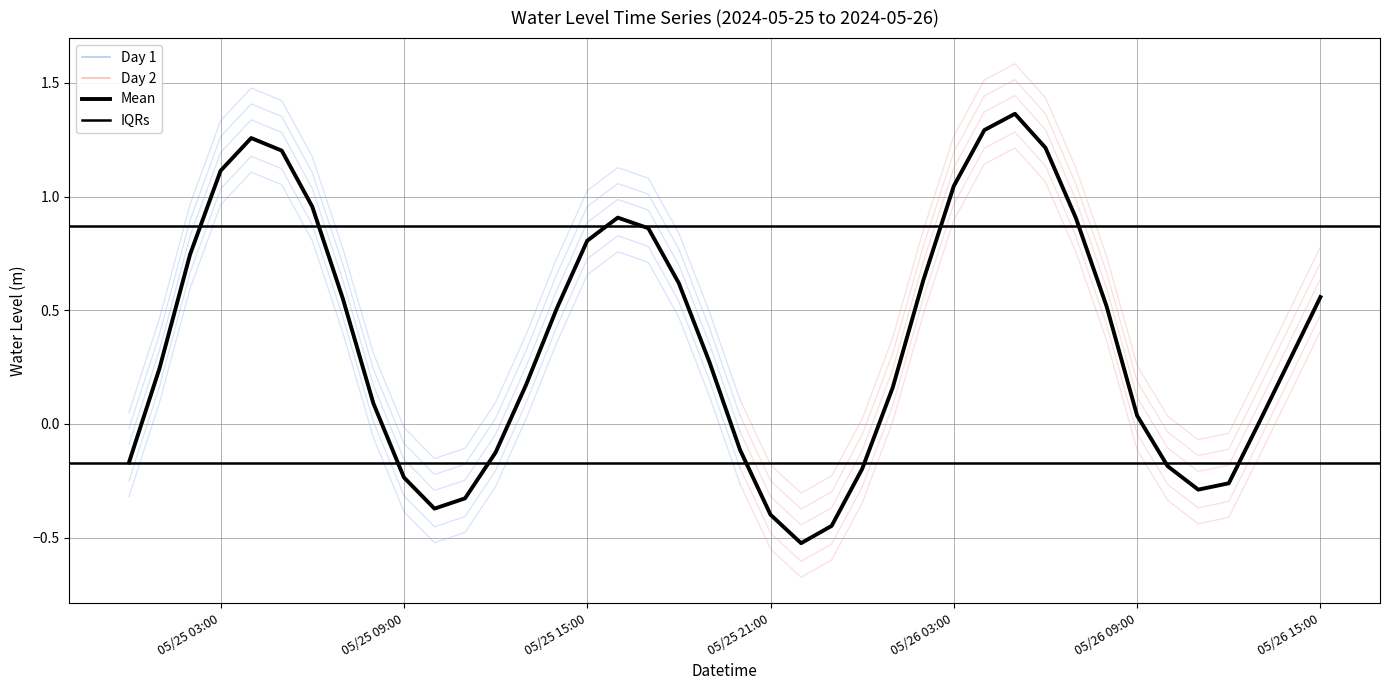

The chart shows a value of 0.5 at 2024-05-26 08:00:00. True or false?

True